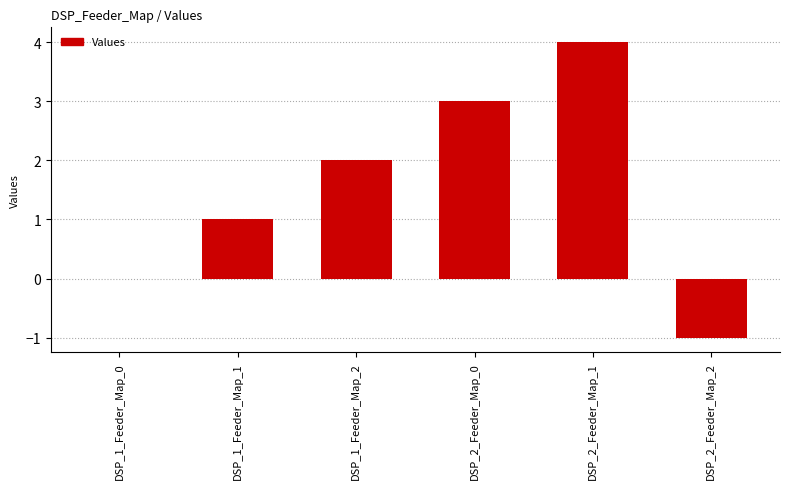

True or false: the data shows 3 at DSP_1_Feeder_Map_2.

False